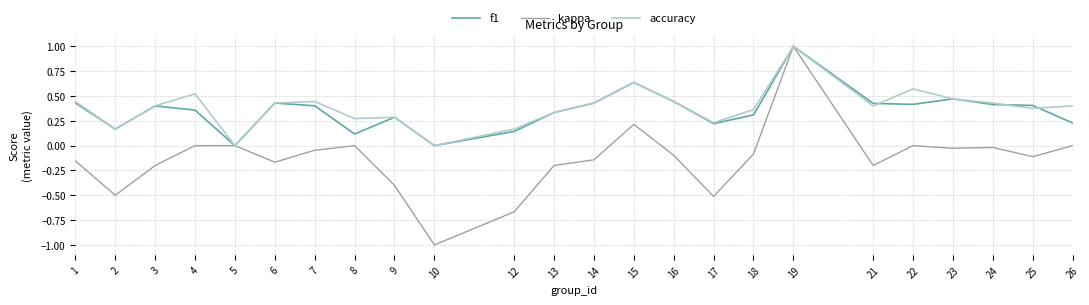

At which label does accuracy reach its peak?

19